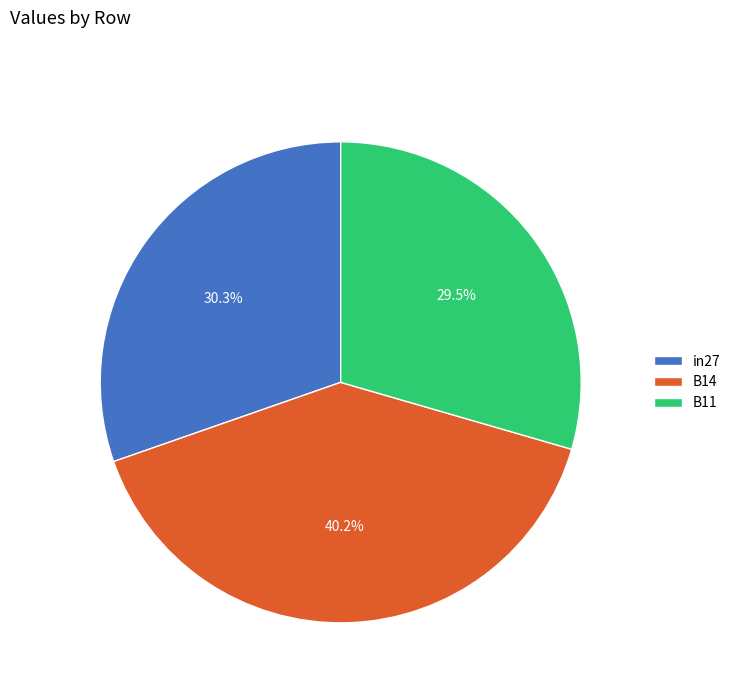

Is B11 the majority of the pie?

No